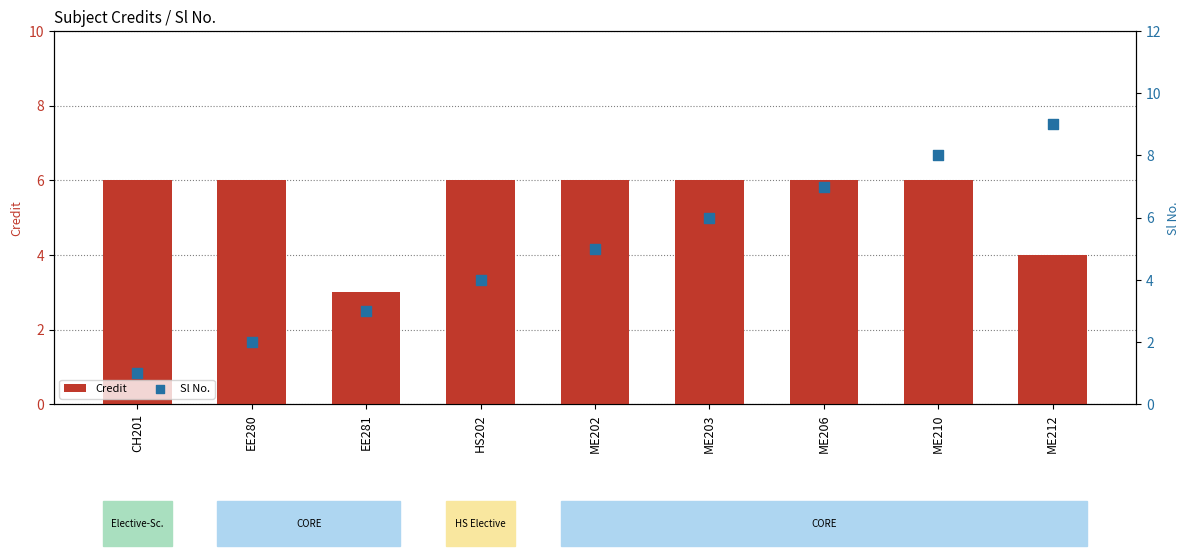

At which category is the sum across all series the highest?

ME210